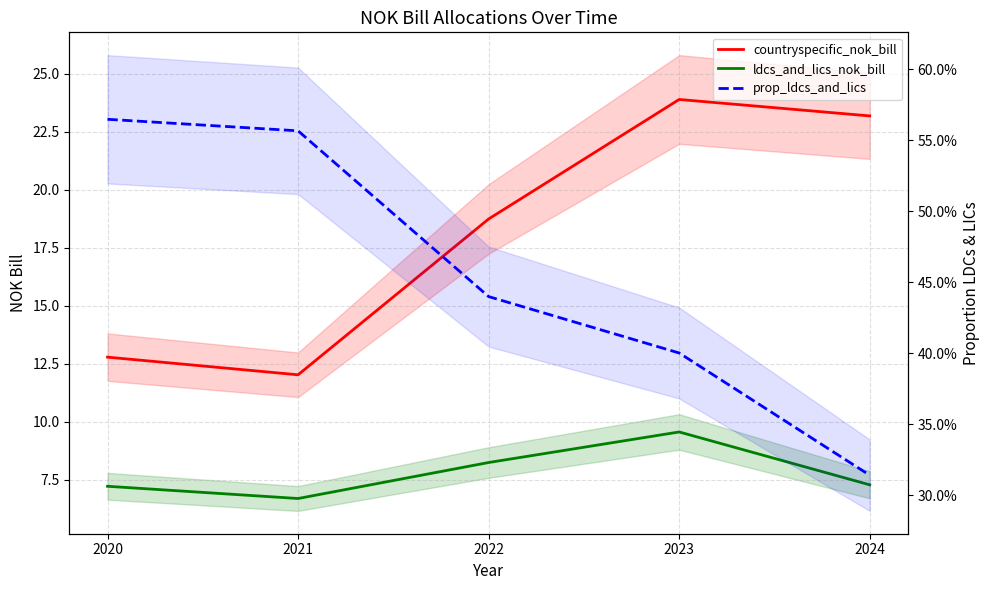

What is the difference between the countryspecific_nok_bill values at 2022 and 2024?

4.4